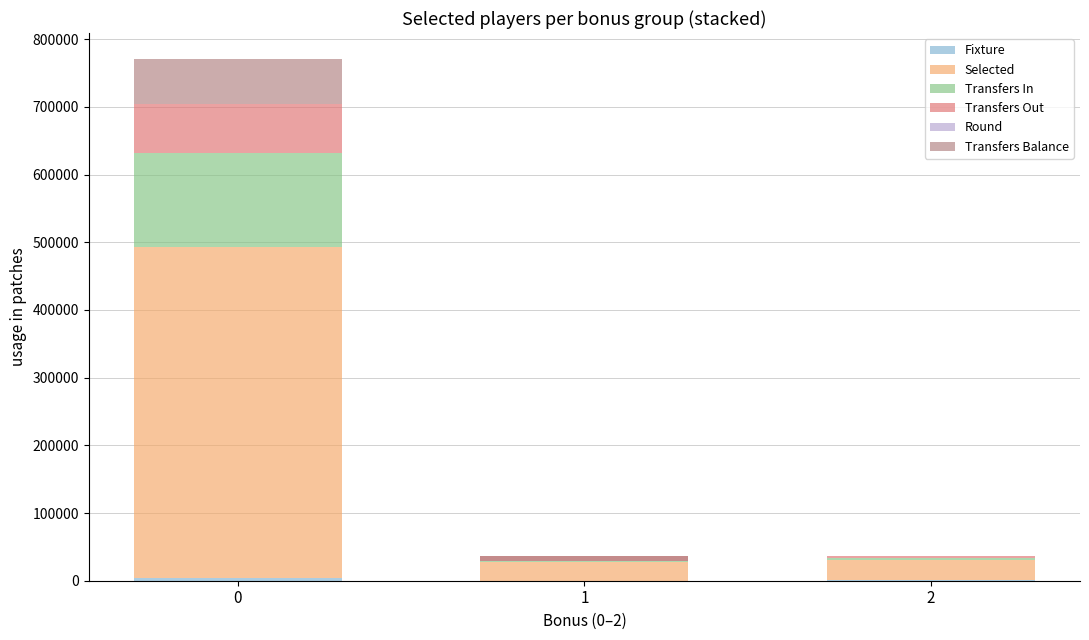

How many values in the Transfers Balance series are below 192?

1